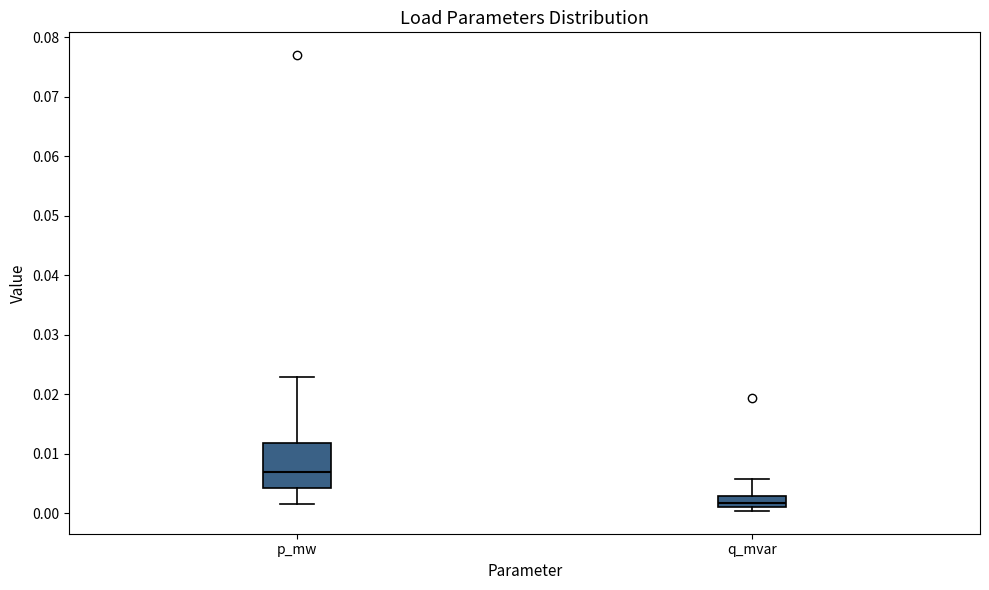

Reading left to right, transcribe this box plot: for each box, give where its median line is, the range the box spans, and where its two whiskers end, as read against the y-axis. The values are not printed on the chart, so give them approximately, as read against the axis.

p_mw: median 0.007, box 0.004 to 0.012, whiskers 0.002 to 0.023
q_mvar: median 0.002, box 0.001 to 0.003, whiskers 0.000 to 0.006